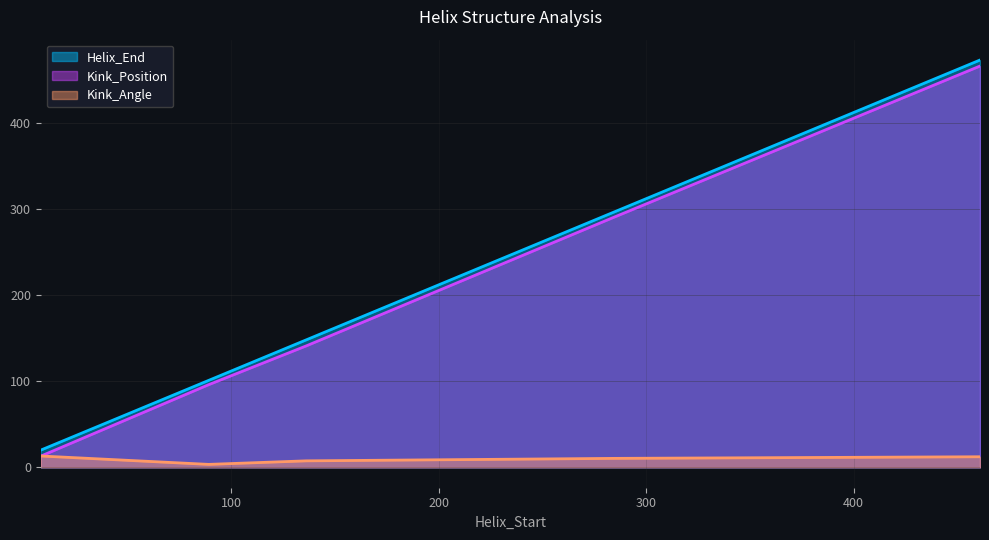

At which category is the sum across all series the highest?

461